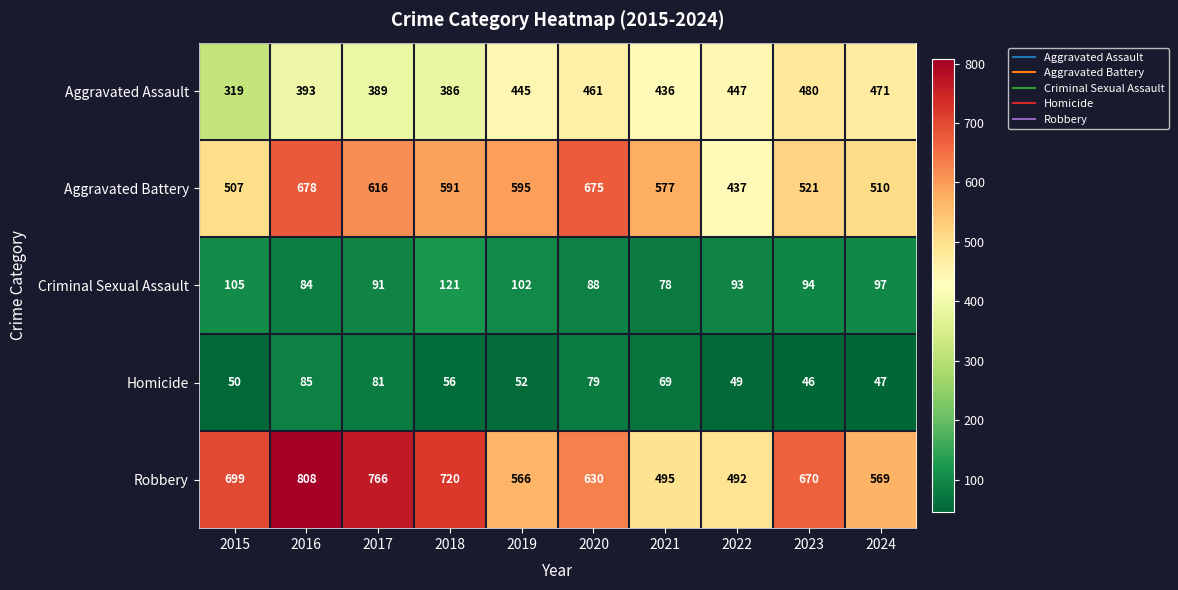

What is the spread (max minus min) of values at 2019?

543